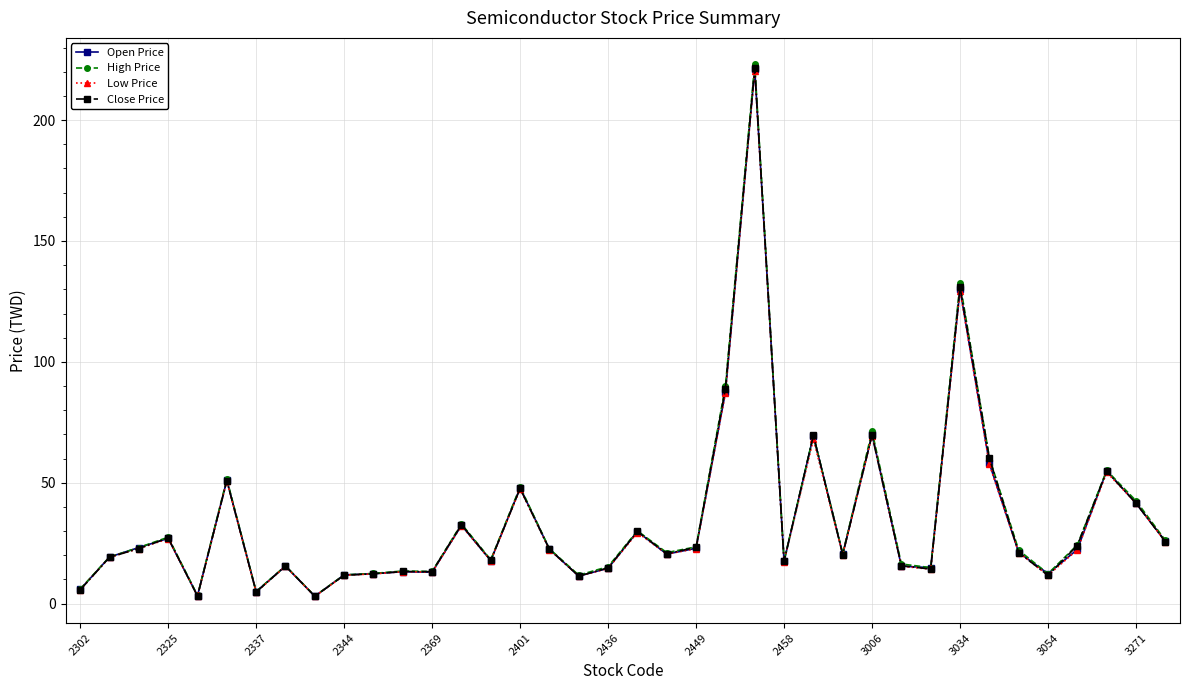

Which series has the widest spread of values?

High Price